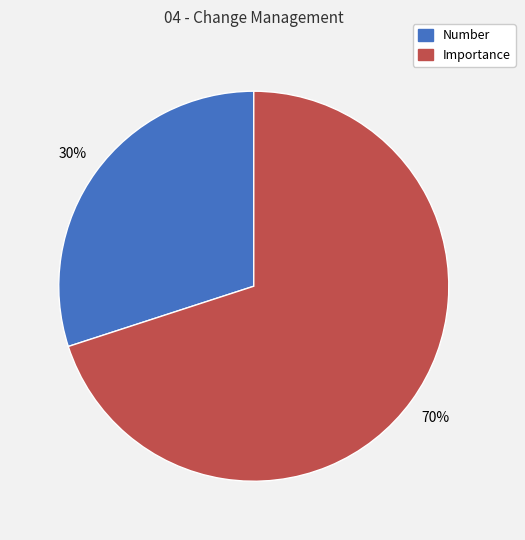

Do Number and Importance together represent more than half of the pie?

Yes